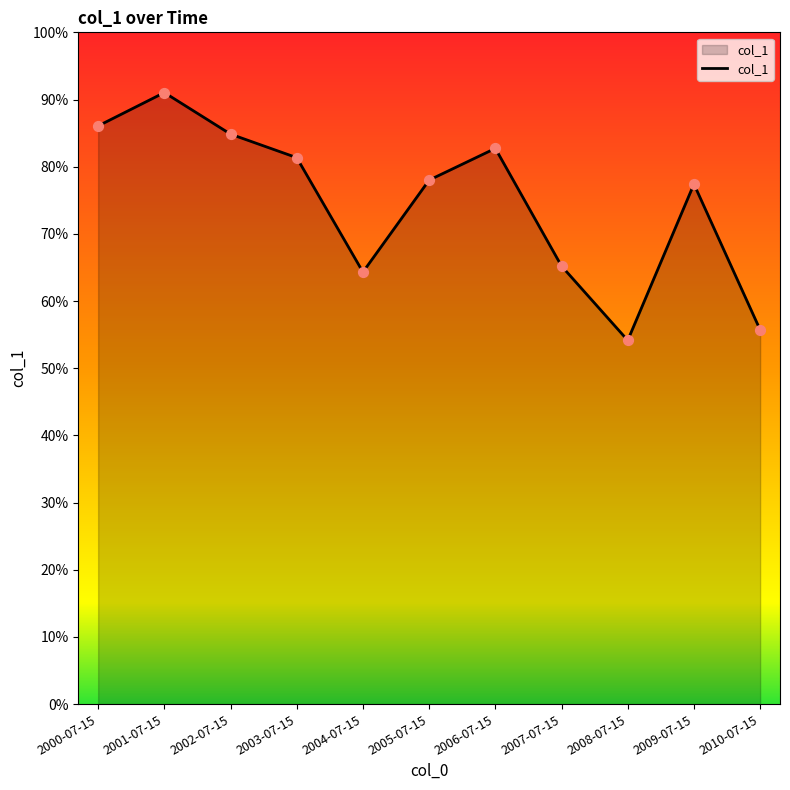

Which has a higher value, 2008-07-15 or 2010-07-15?

2010-07-15